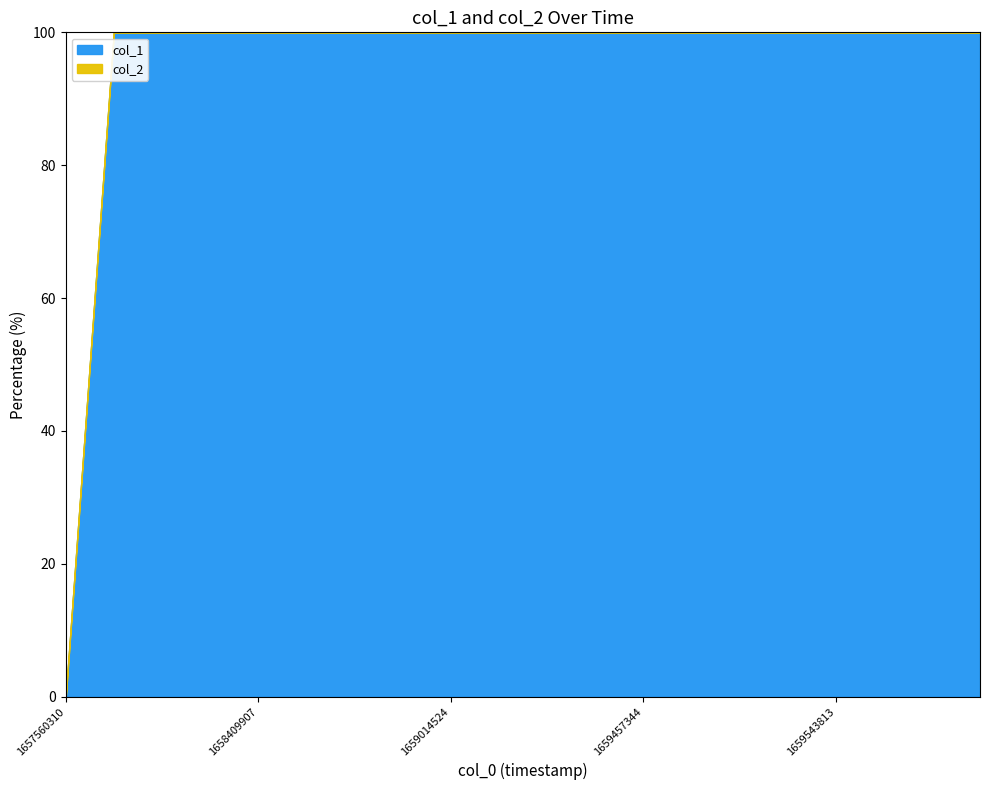

Which category has the lowest value in the col_1 series?

1657560310